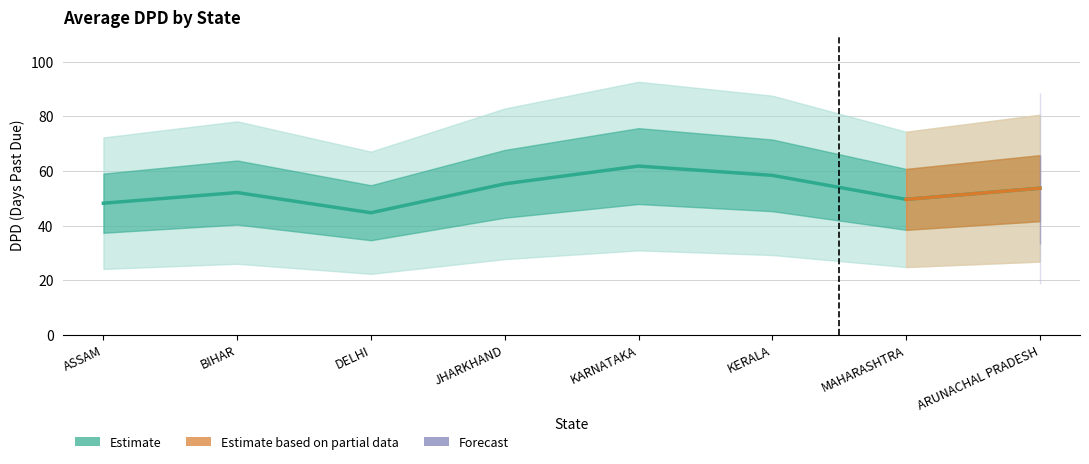

Where is the first local minimum for Mean DPD?

DELHI